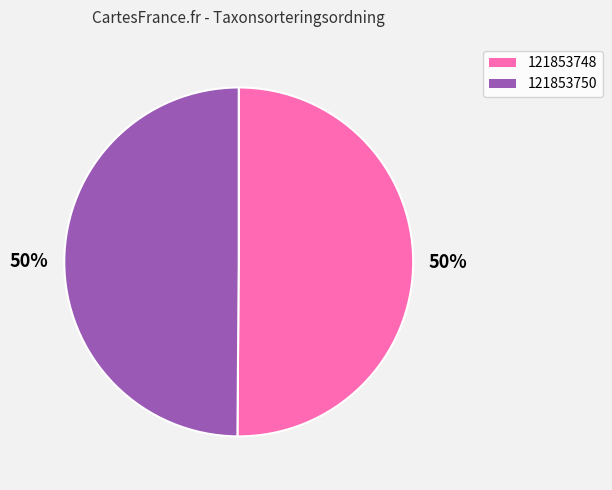

To the nearest percent, what percentage of the pie is 121853750?

50%